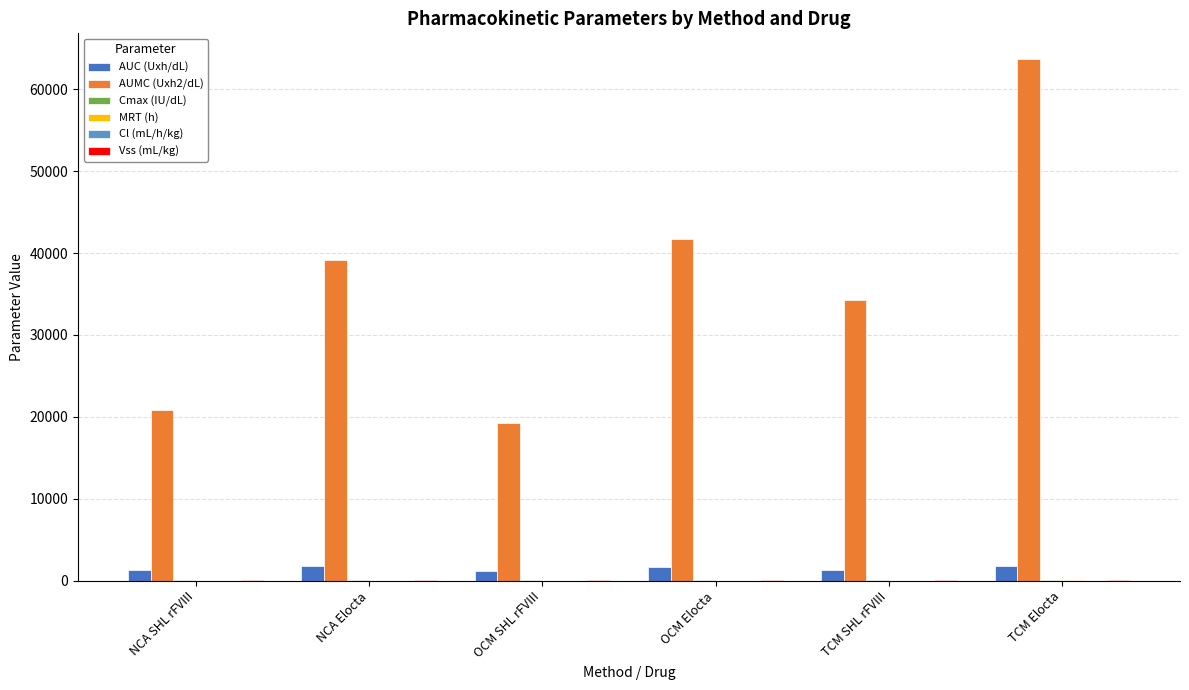

Which series has the largest total across all categories?

AUMC (Uxh2/dL)